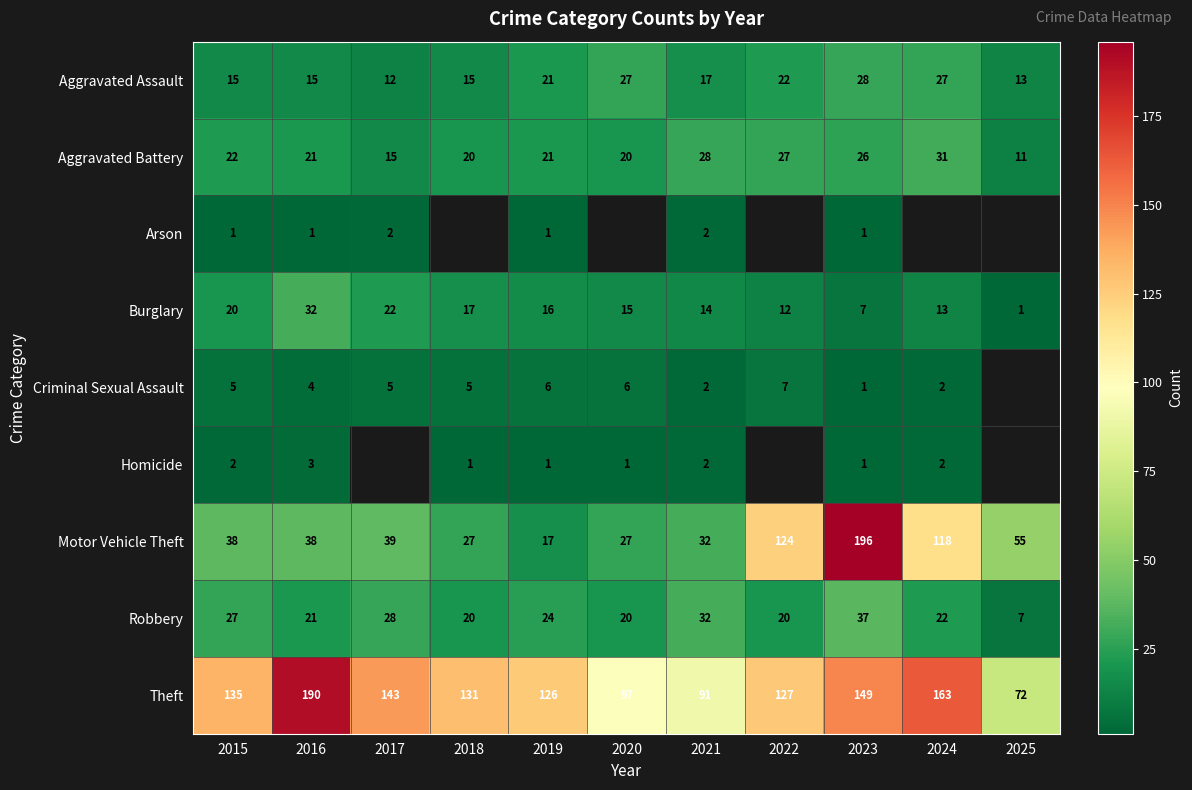

At which label is Aggravated Assault closest to 20?

2019